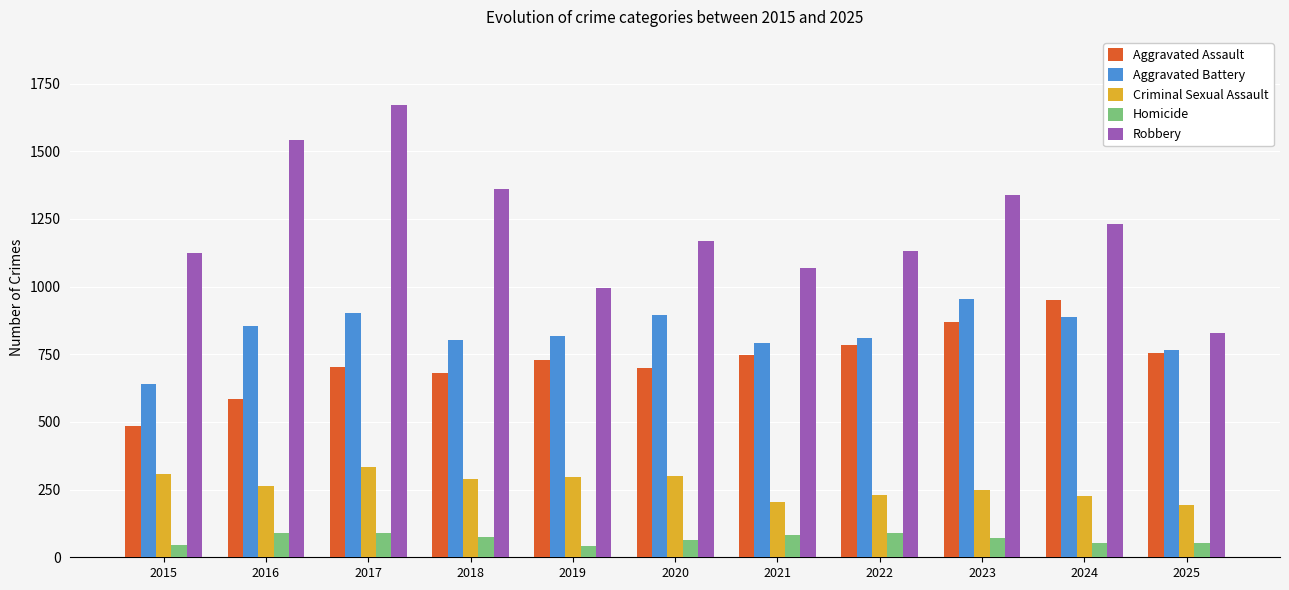

What is the sum of all Criminal Sexual Assault values?

2895